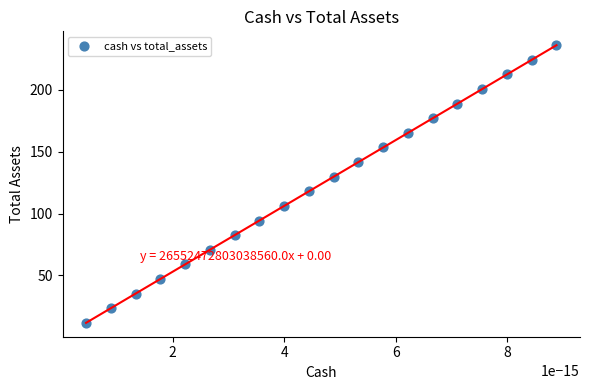

What is the range of Y values (max minus min)?

224.0